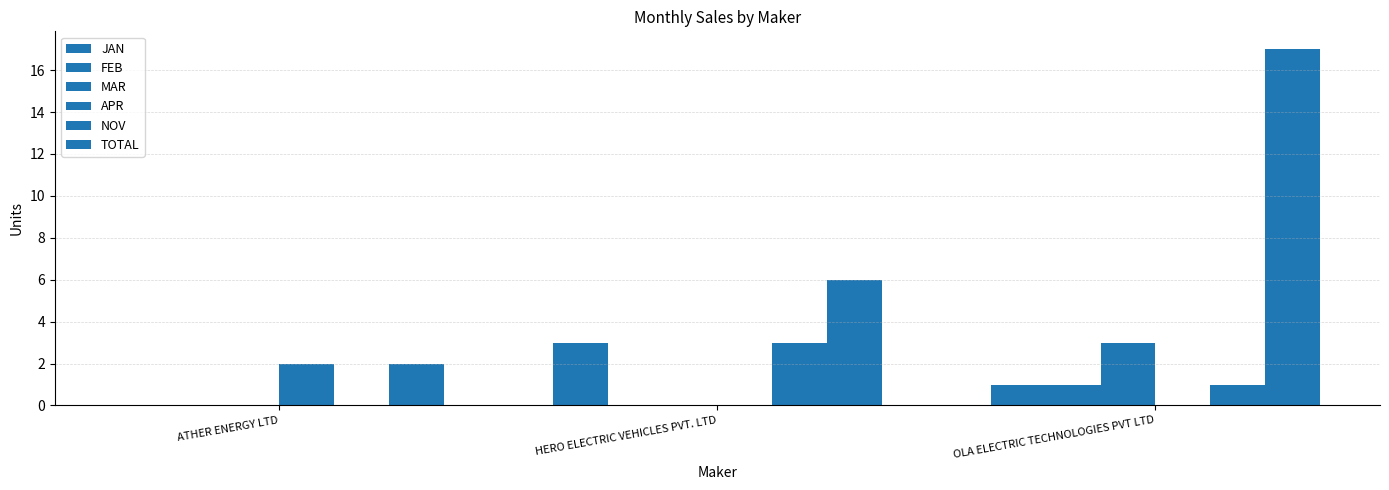

At HERO ELECTRIC VEHICLES PVT. LTD, list the series in order from smallest to largest.

FEB, MAR, APR, JAN, NOV, TOTAL